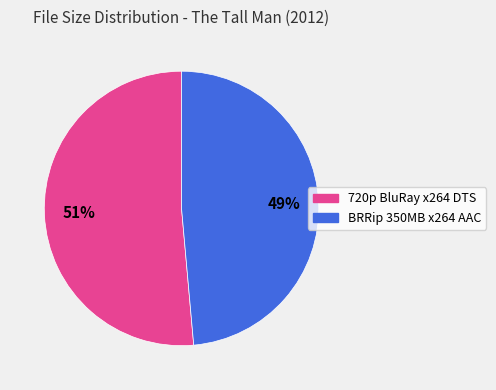

To the nearest percent, what is the average slice percentage?

50%